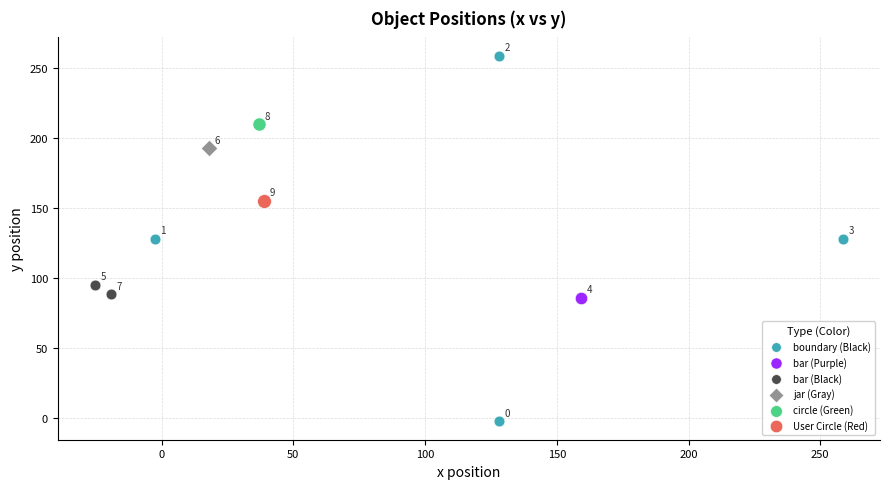

Which series reaches the maximum Y coordinate?

boundary (Black)